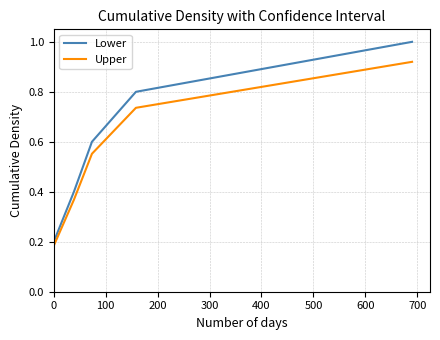

True or false: Lower and Upper cross at least once.

False